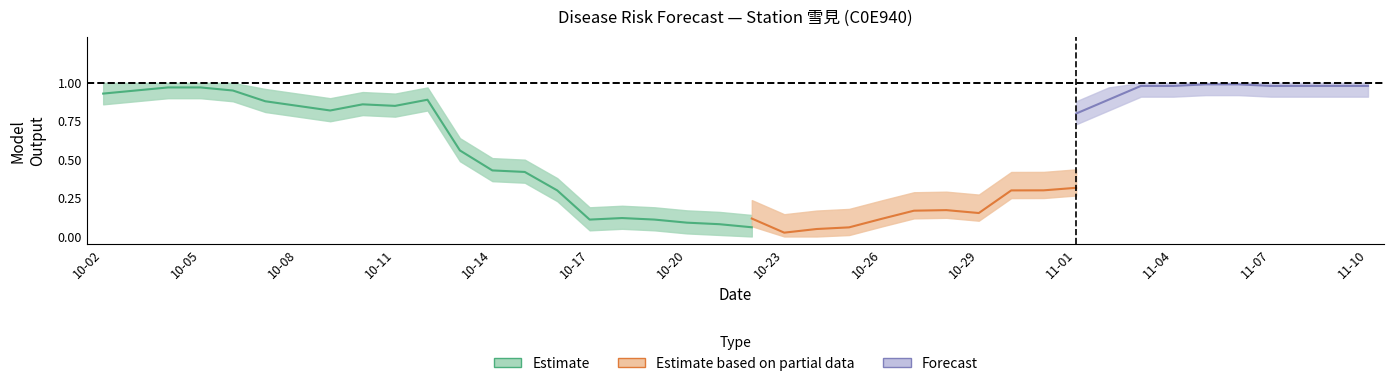

What position from the left is 33?

34